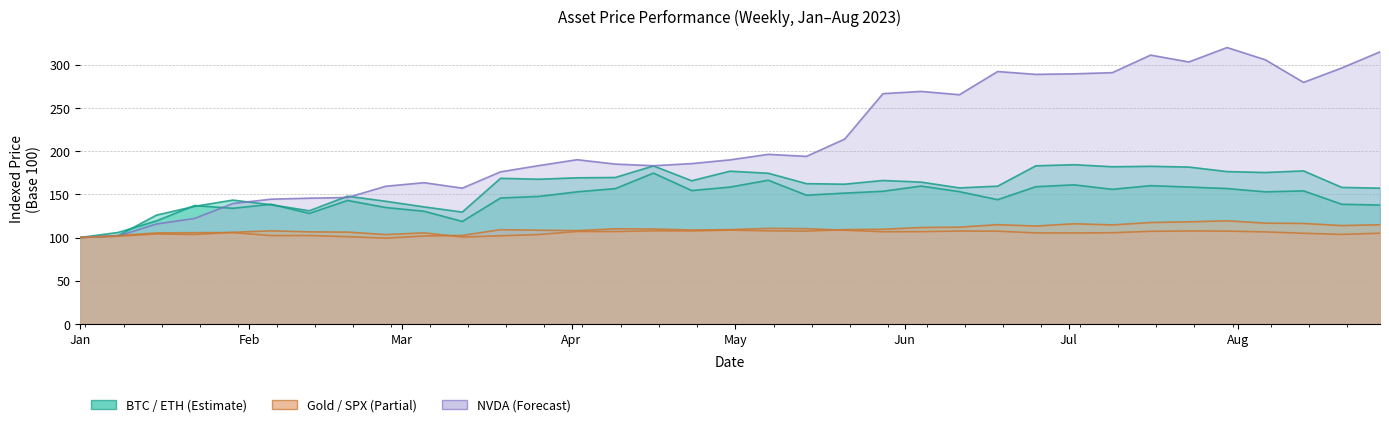

Is the value of NVDA at 2023-04-16 greater than the value of ETHEREUM at 2023-03-12?

Yes